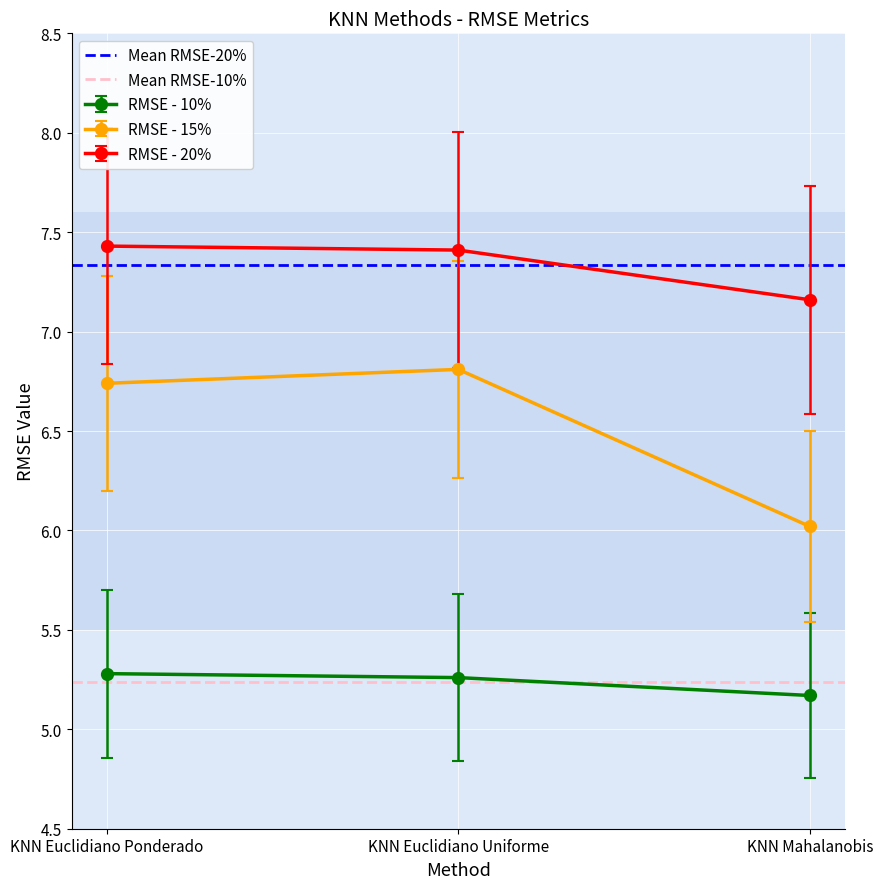

Between KNN Euclidiano Uniforme and KNN Euclidiano Ponderado, which is larger?

KNN Euclidiano Uniforme